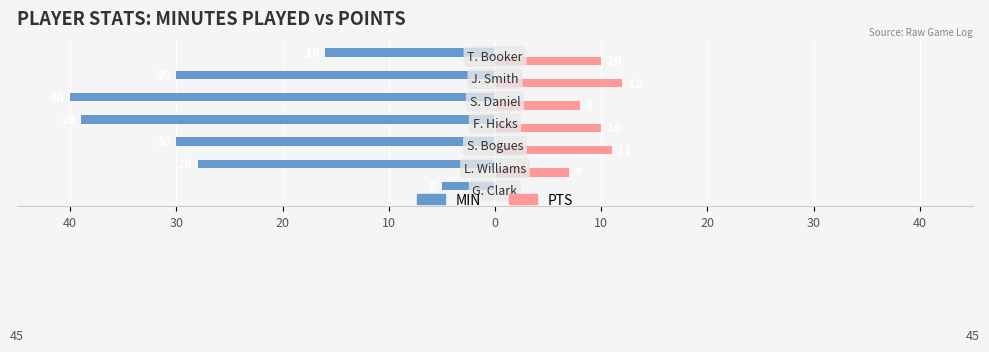

What are all the series names shown in the legend?

MIN, PTS